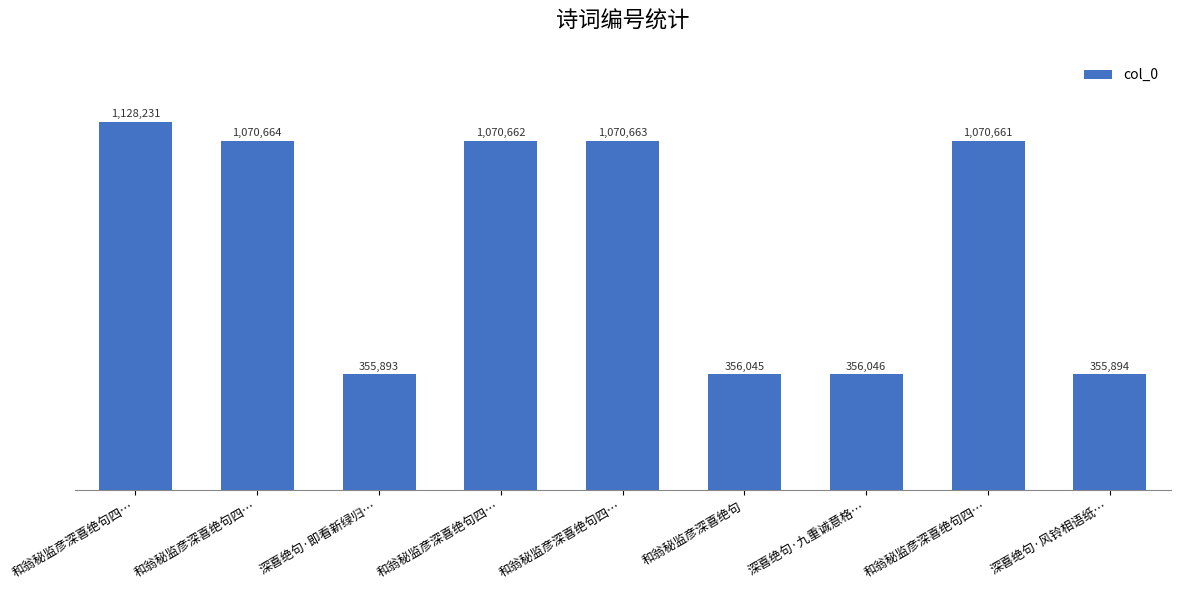

Does the chart contain any negative values?

No